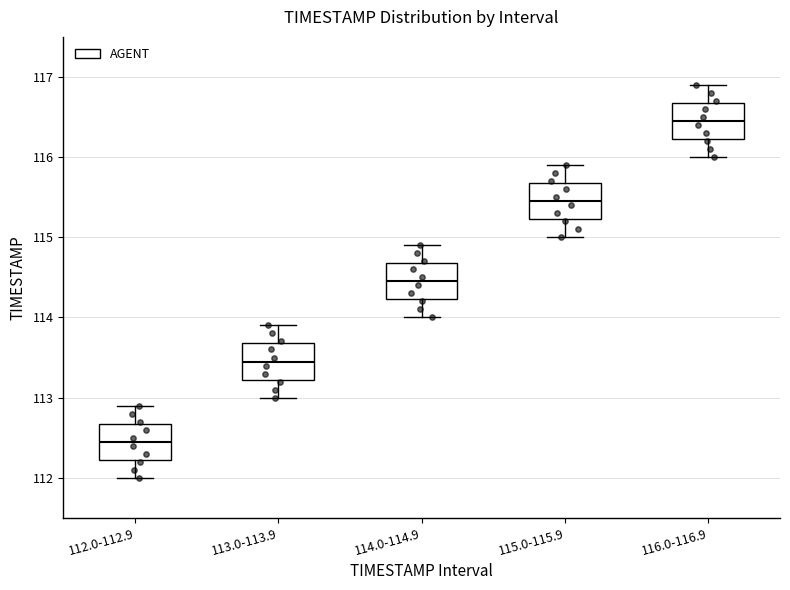

Reading left to right, read every box against the y-axis: the position of its median line, the range the box covers, and the ends of its whiskers. The values are not printed on the chart, so give them approximately, as read against the axis.

112.0-112.9: median 112.5, box 112.2 to 112.7, whiskers 112.0 to 112.9
113.0-113.9: median 113.5, box 113.2 to 113.7, whiskers 113.0 to 113.9
114.0-114.9: median 114.5, box 114.2 to 114.7, whiskers 114.0 to 114.9
115.0-115.9: median 115.5, box 115.2 to 115.7, whiskers 115.0 to 115.9
116.0-116.9: median 116.5, box 116.2 to 116.7, whiskers 116.0 to 116.9